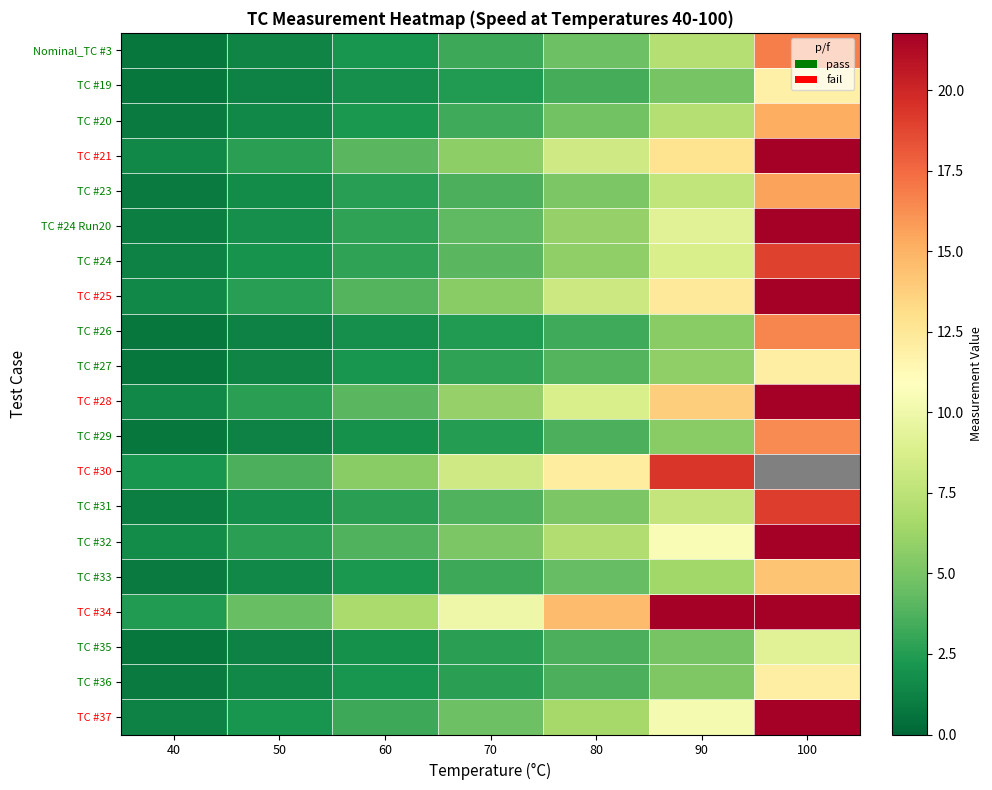

At how many categories does at least one series exceed 47?

1